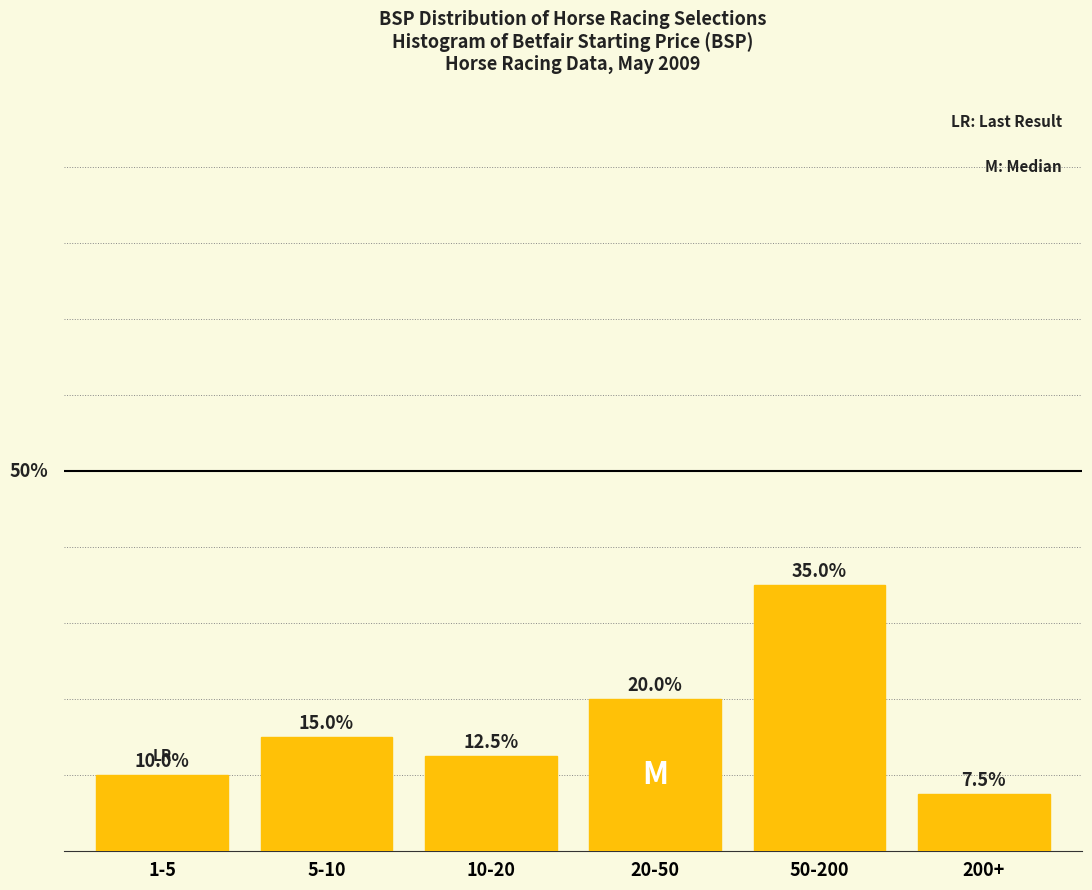

At which label is the value closest to 21?

20-50